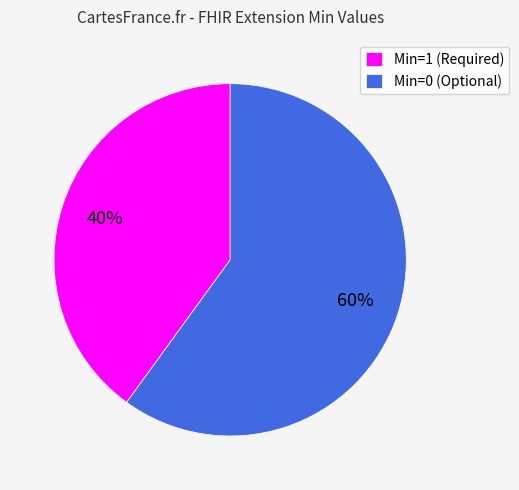

Combined, do Min=1 (Required) and Min=0 (Optional) account for over 50%?

Yes